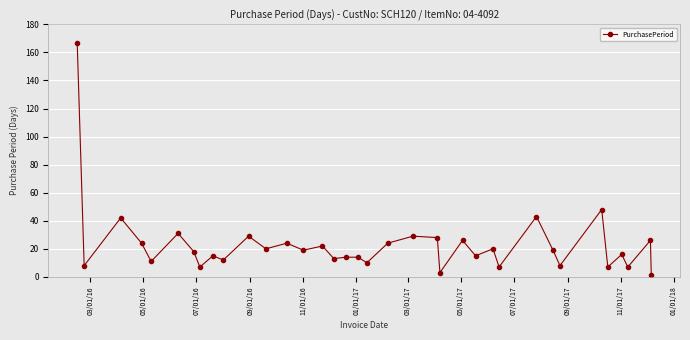

How many lines are shown in the chart?

1